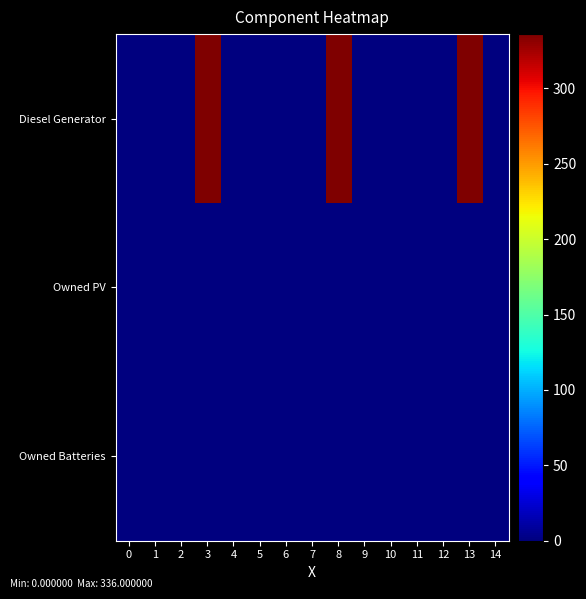

Reading left to right, what are all the values shown in this chart?

row_0: 0=0	1=0	2=0	3=336	4=0	5=0	6=0	7=0	8=336	9=0	10=0	11=0	12=0	13=336	14=0
row_1: 0=0	1=0	2=0	3=0	4=0	5=0	6=0	7=0	8=0	9=0	10=0	11=0	12=0	13=0	14=0
row_2: 0=0	1=0	2=0	3=0	4=0	5=0	6=0	7=0	8=0	9=0	10=0	11=0	12=0	13=0	14=0